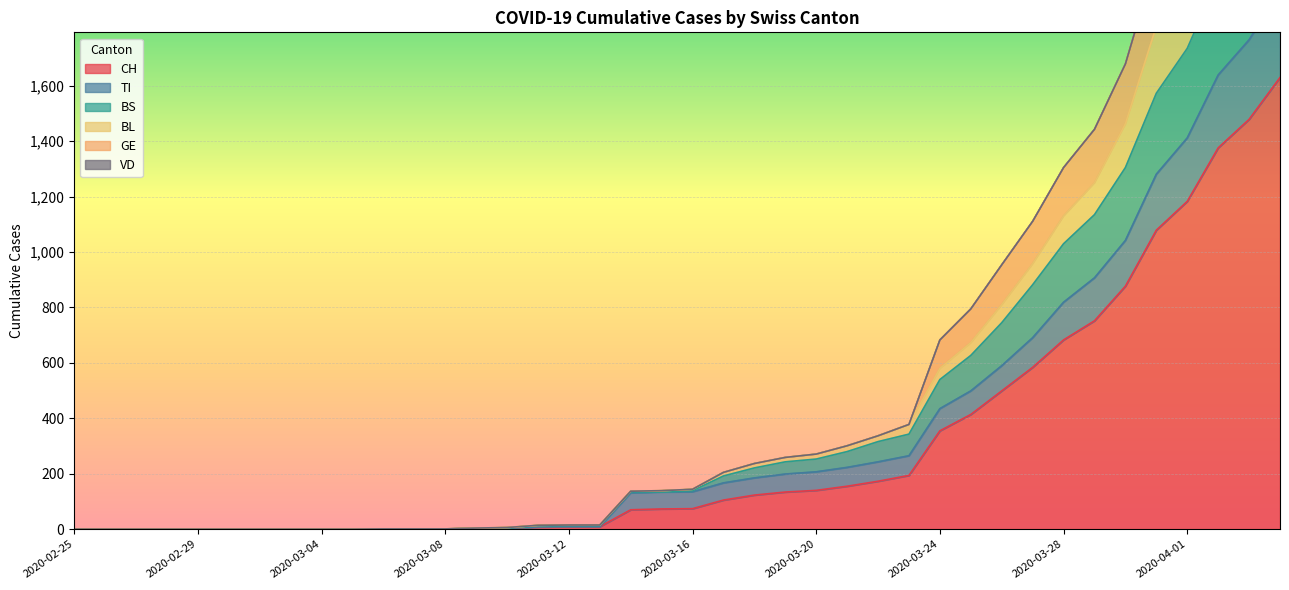

What is the spread (max minus min) of values at 2020-03-26?

455